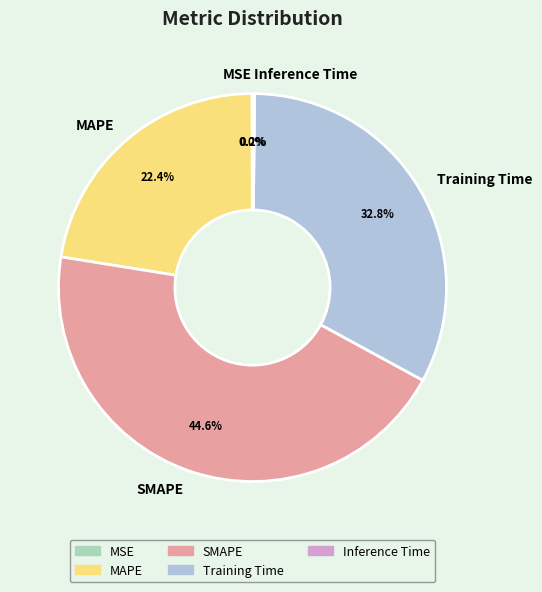

To the nearest percent, what is the difference between the largest and smallest slice percentages?

45%